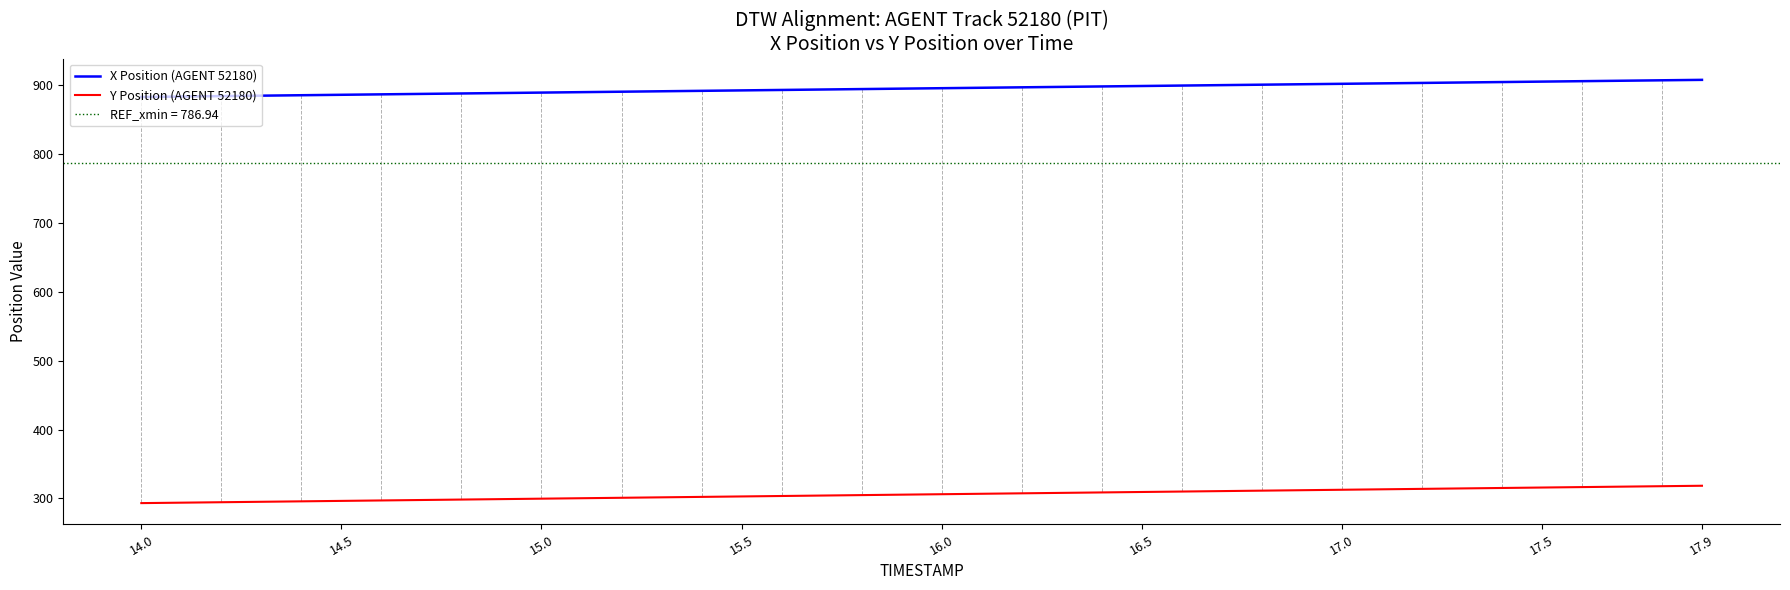

The Y Position (AGENT 52180) series shows 189.7 at 15.0. True or false?

False